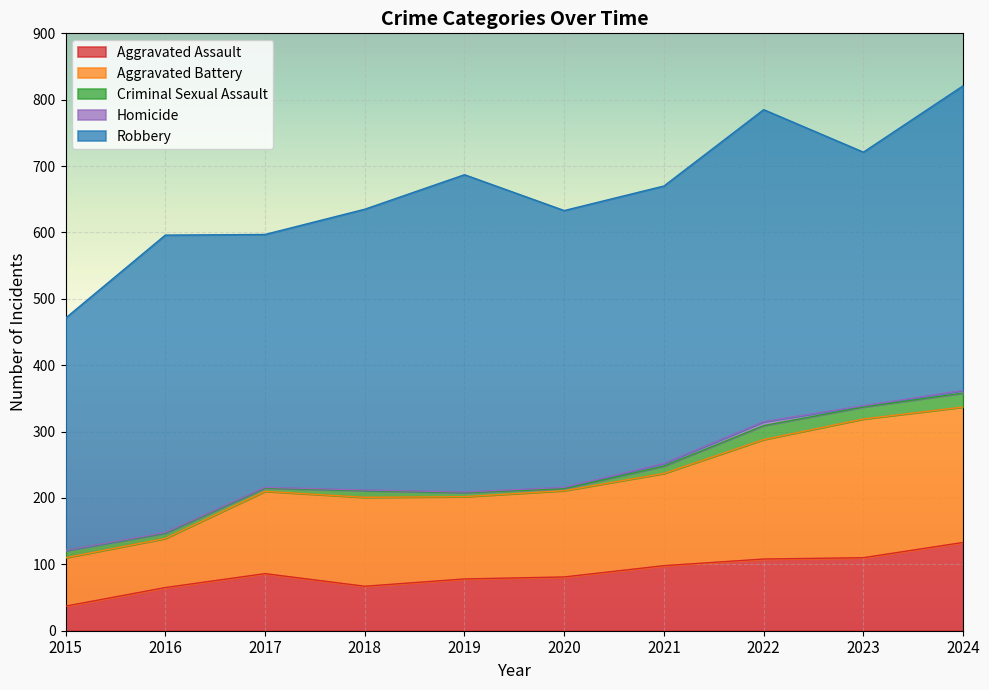

What is the maximum value shown in the chart?

478